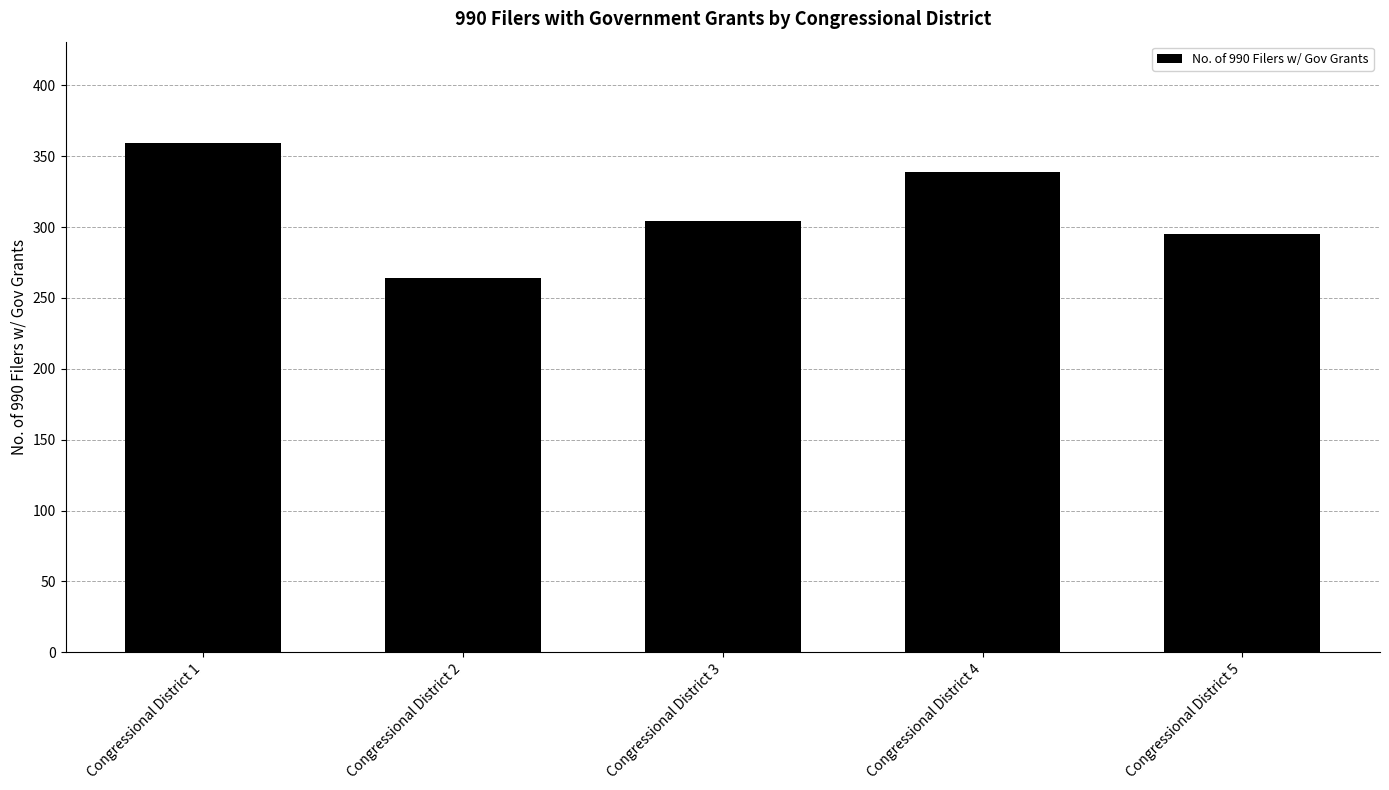

Reading left to right, extract all data points from this chart.

Congressional District 1=359	Congressional District 2=264	Congressional District 3=304	Congressional District 4=339	Congressional District 5=295